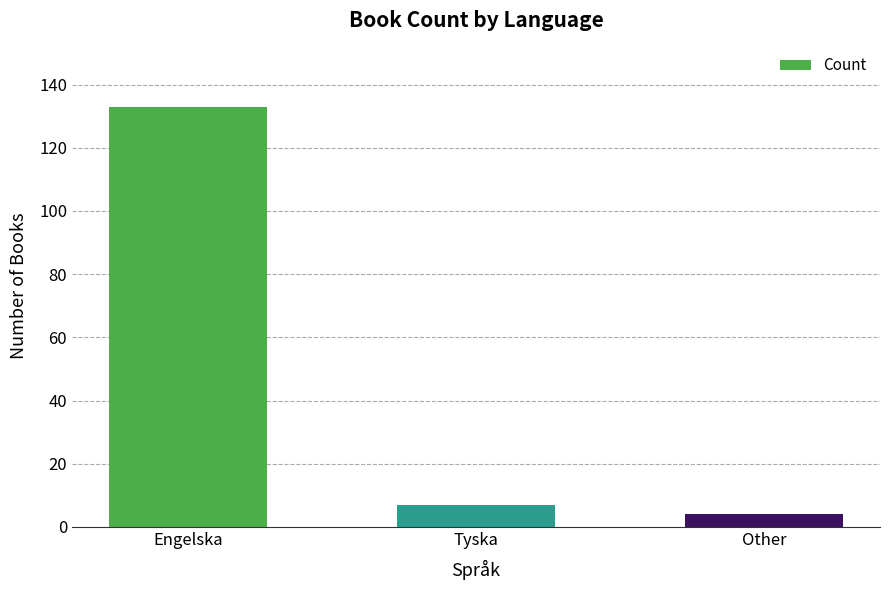

What is the label of the 2nd bar from the left?

Tyska